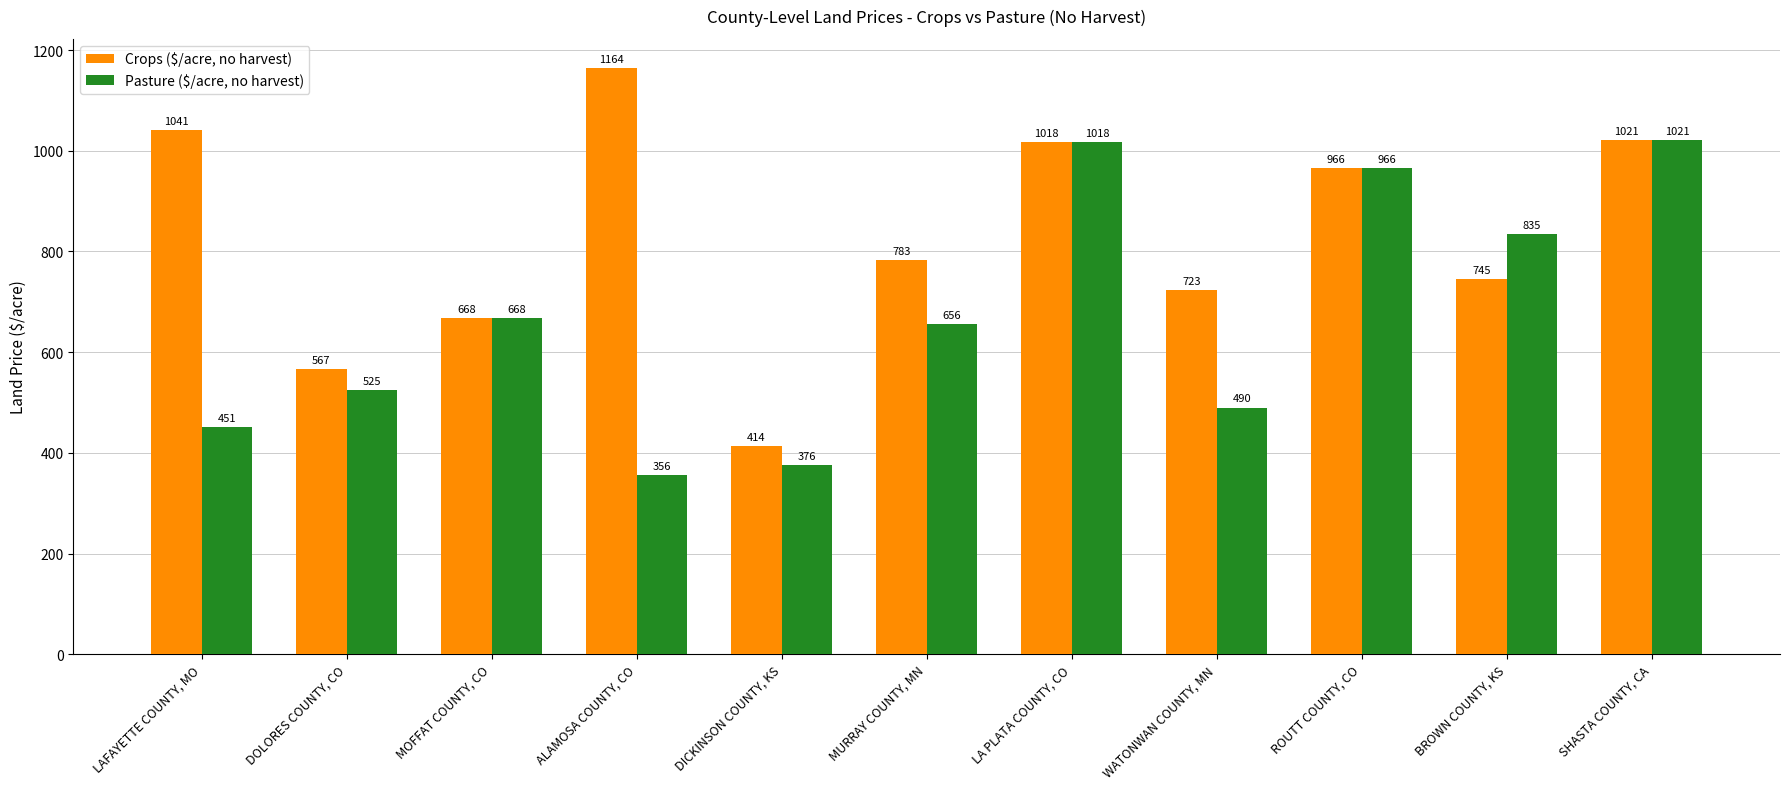

At which label is Crops ($/acre, no harvest) closest to 789?

MURRAY COUNTY, MN